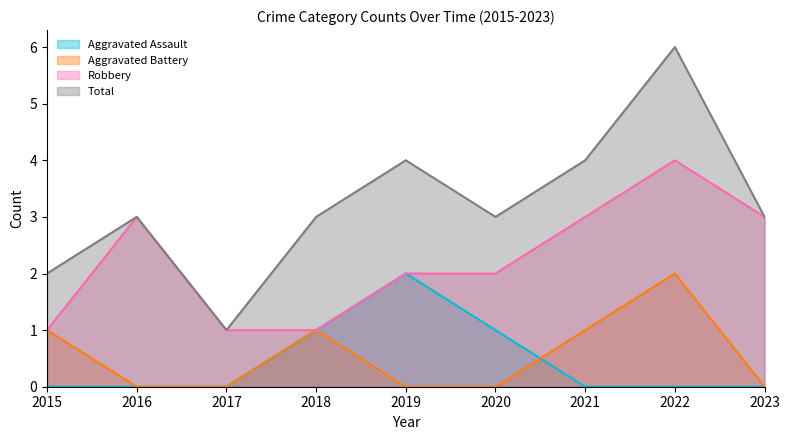

Where does the Robbery series first go above 2?

2016